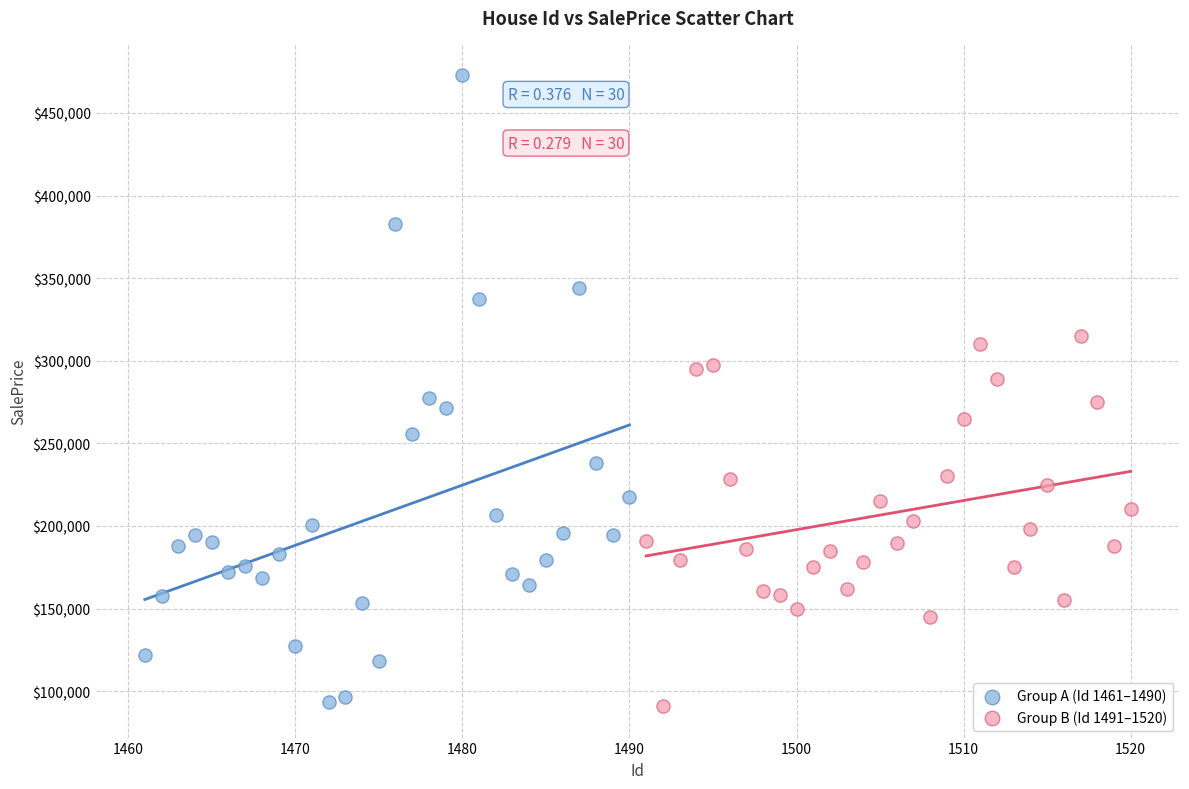

What are all the series names shown in the legend?

Group A (Id 1461–1490), Group B (Id 1491–1520)